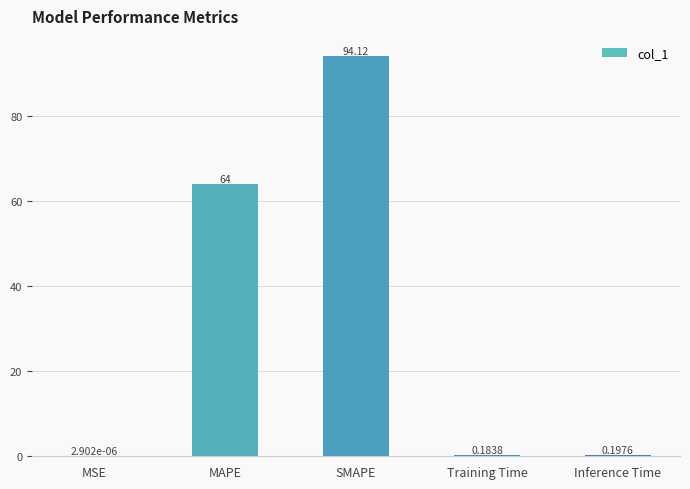

What is the change in value from SMAPE to Inference Time?

-93.9